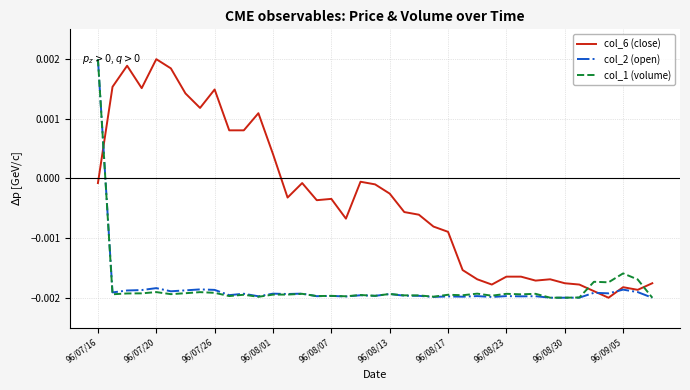

True or false: col_6 (close) and col_2 (open) intersect in this chart.

True